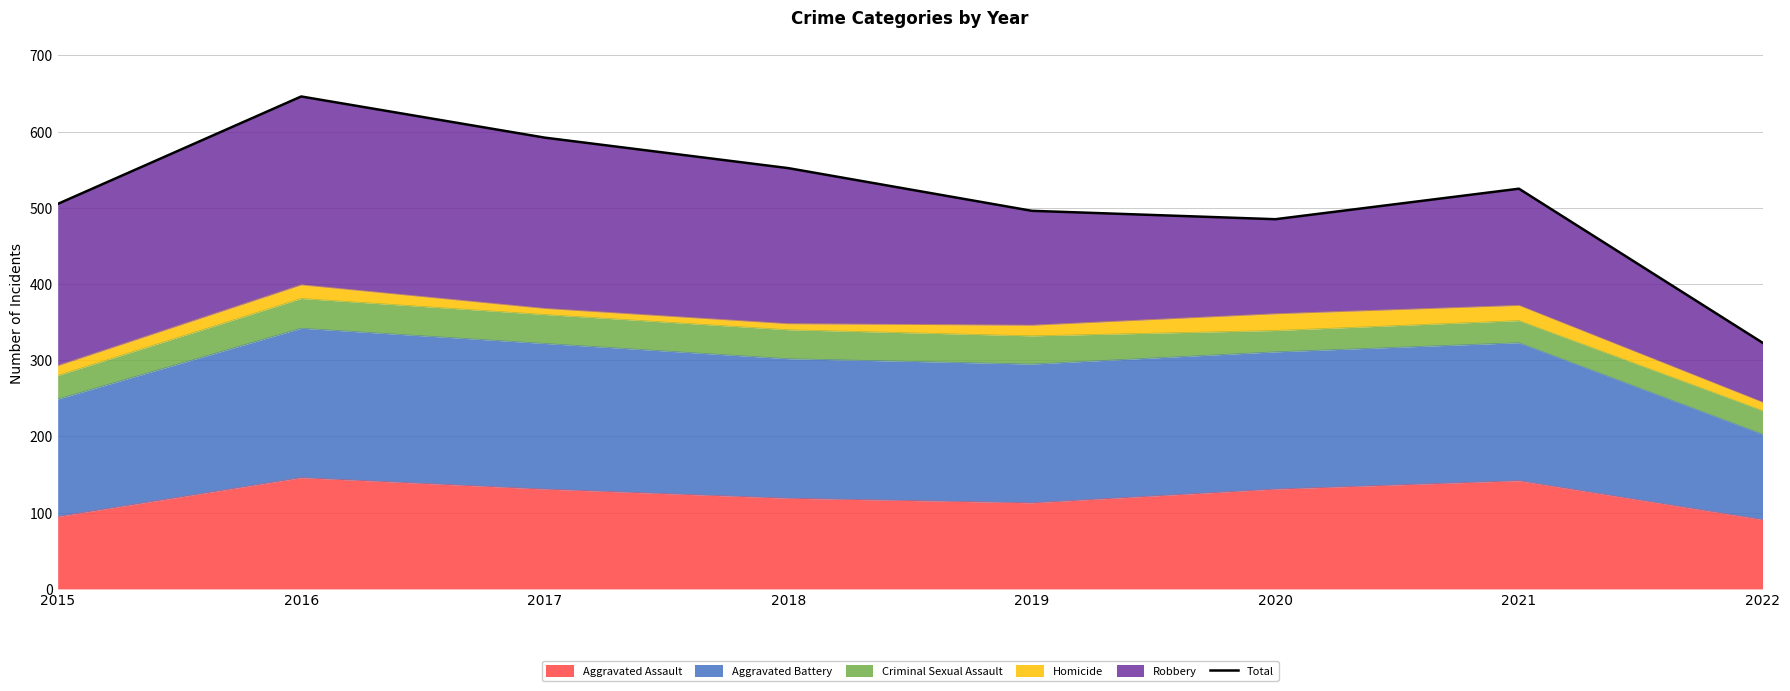

What is the difference between the maximum and minimum values?

323